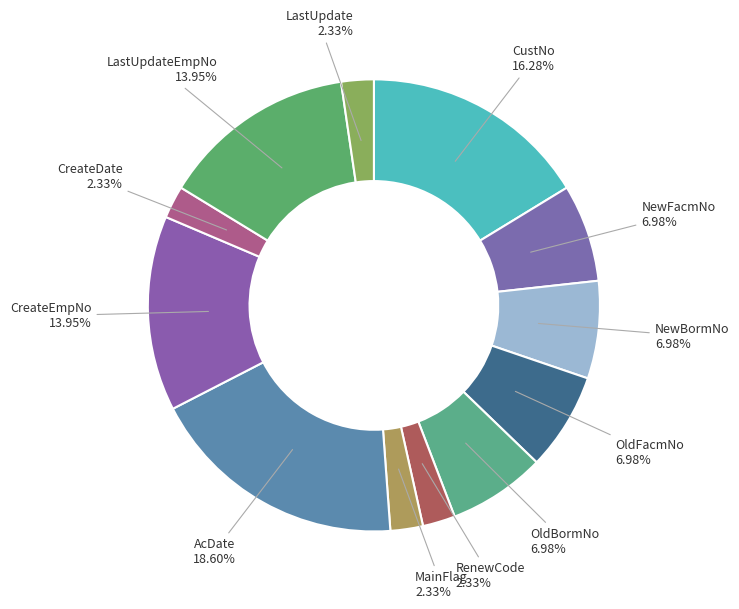

How many slices are in this pie chart?

12